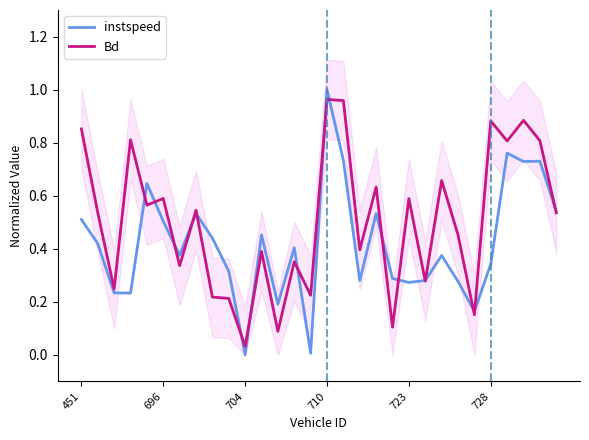

What is the average value of the Bd series?

0.5